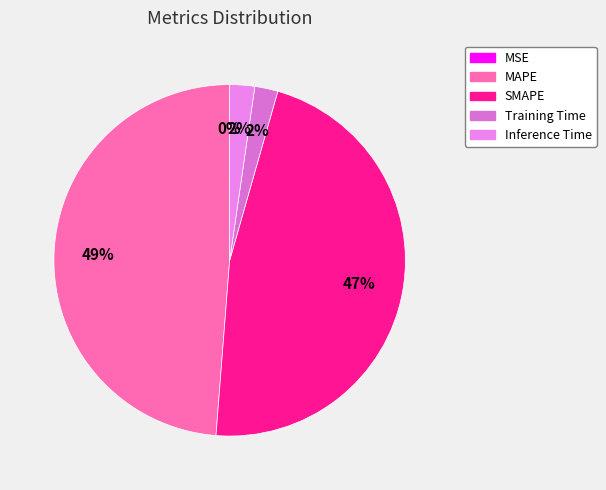

How many segments does this pie chart have?

5